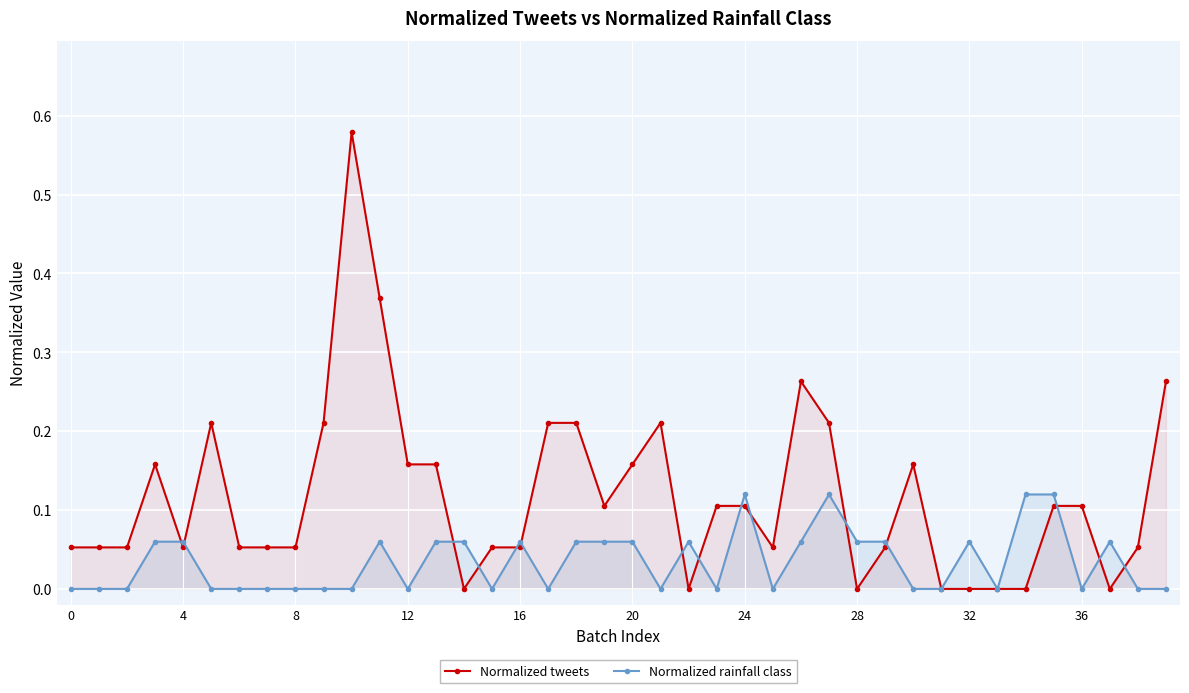

What is the label of the 17th point from the right?

23